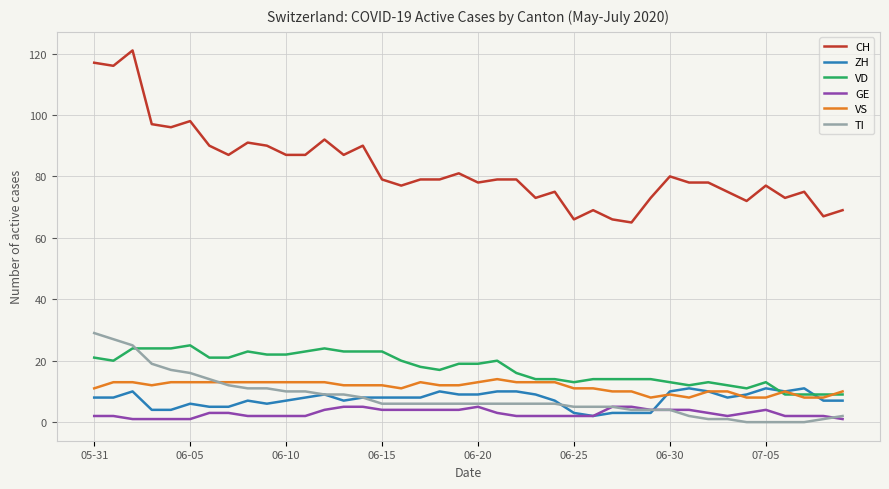

What is the greatest value displayed?

121